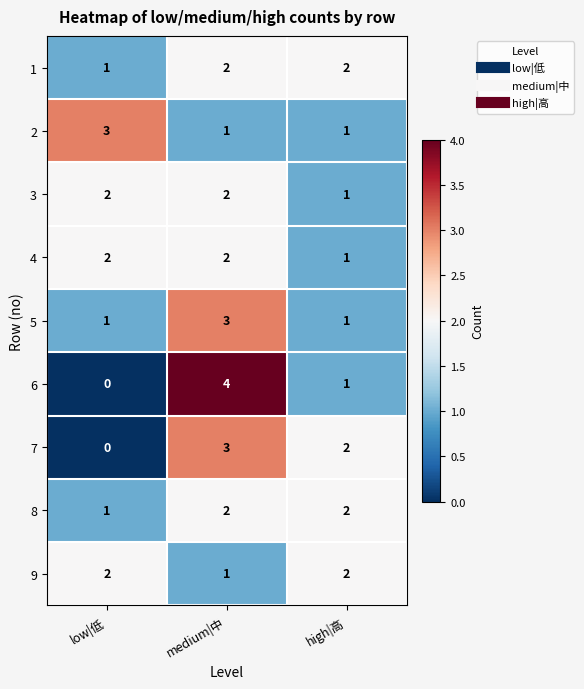

What value does the 7 series have at medium|中?

3